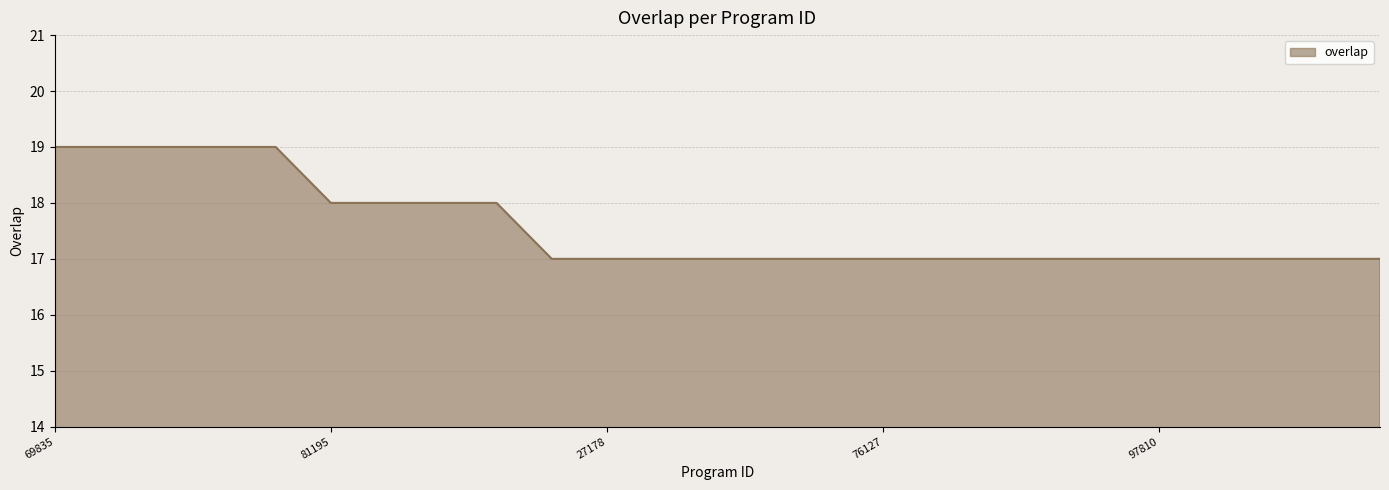

What is the smallest value displayed?

17